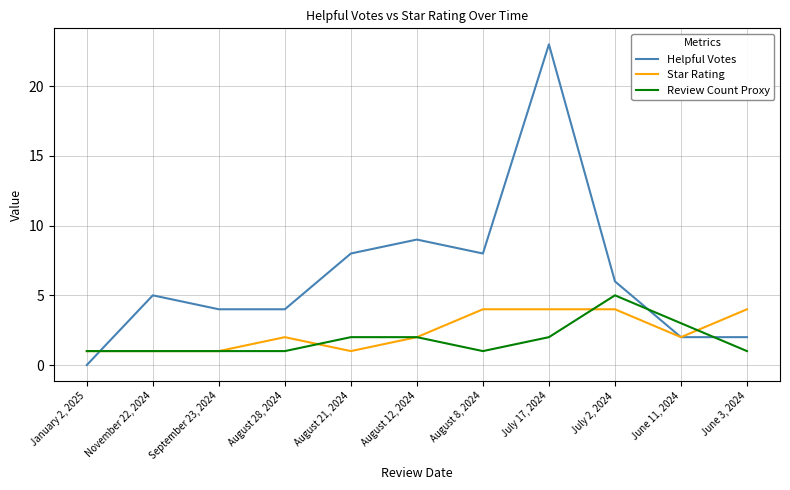

What is the lowest value of the Review Count Proxy series?

1